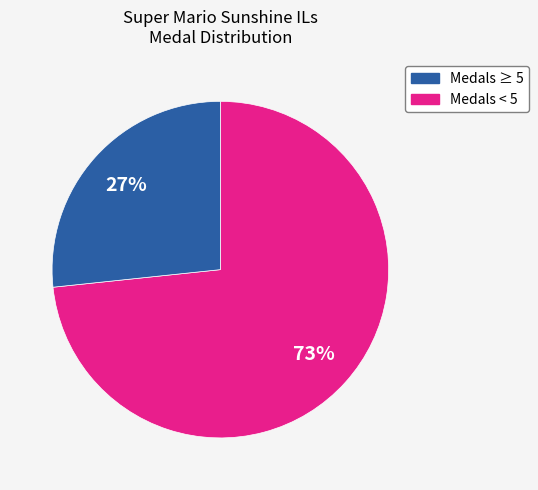

To the nearest percent, what is the average slice percentage?

50%